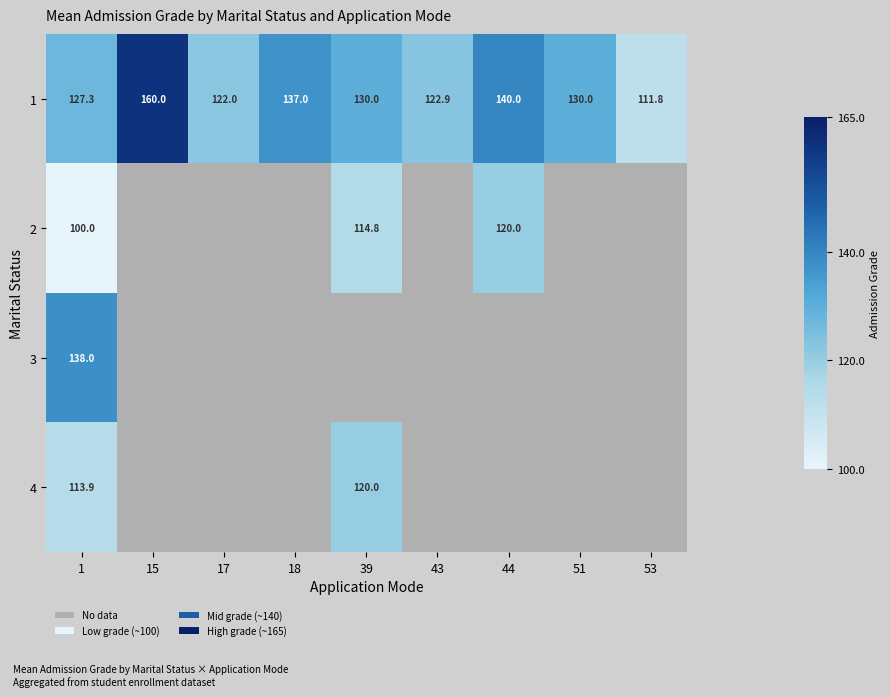

Is the value of 4 at 1 greater than the value of 2 at 44?

No